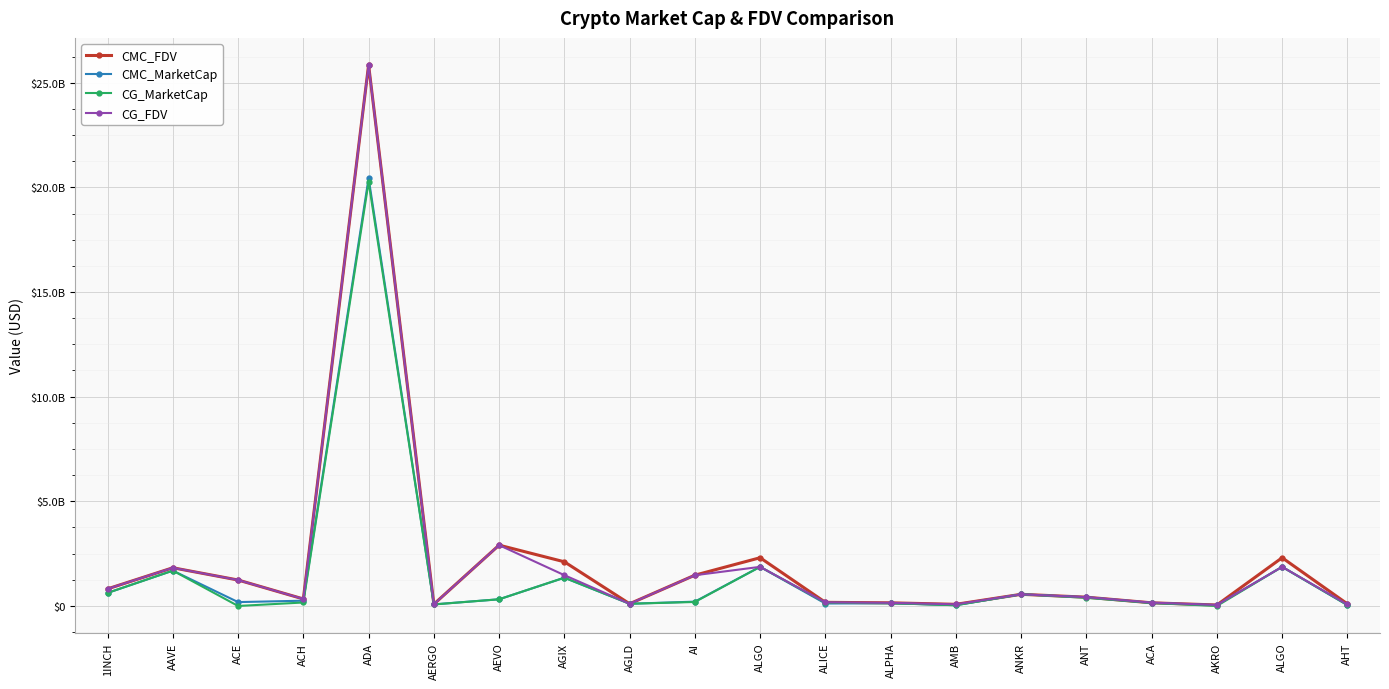

What is the value of the CG_MarketCap point at the 2nd from the left?

1688341512.0